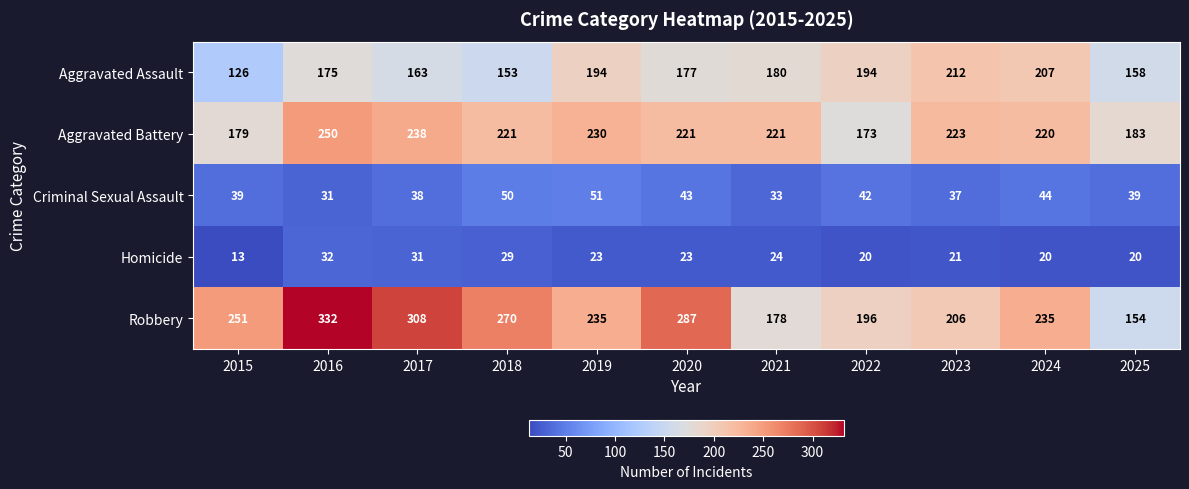

Which category has the highest value in the Homicide series?

2016